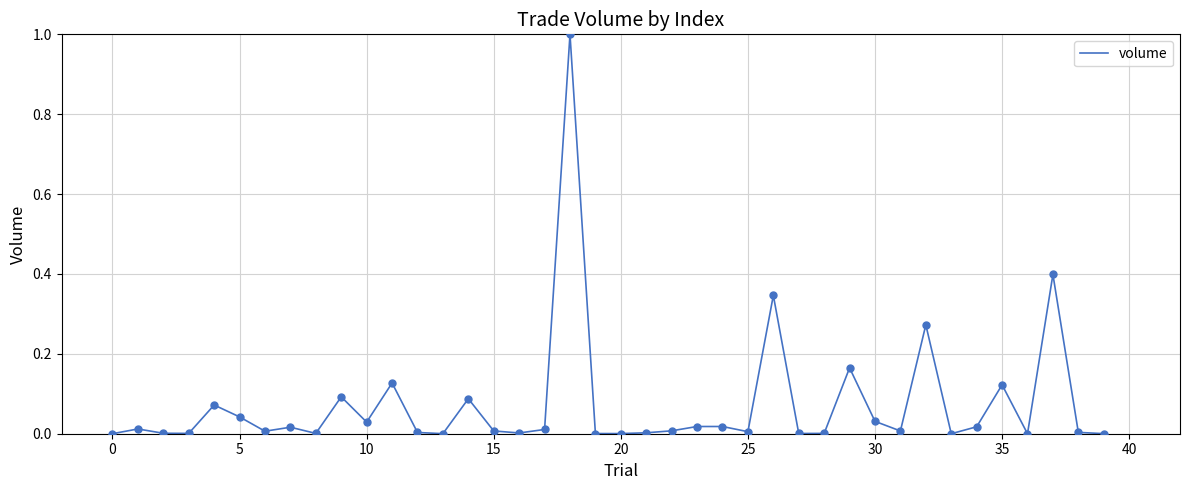

What is the greatest value displayed?

1.0